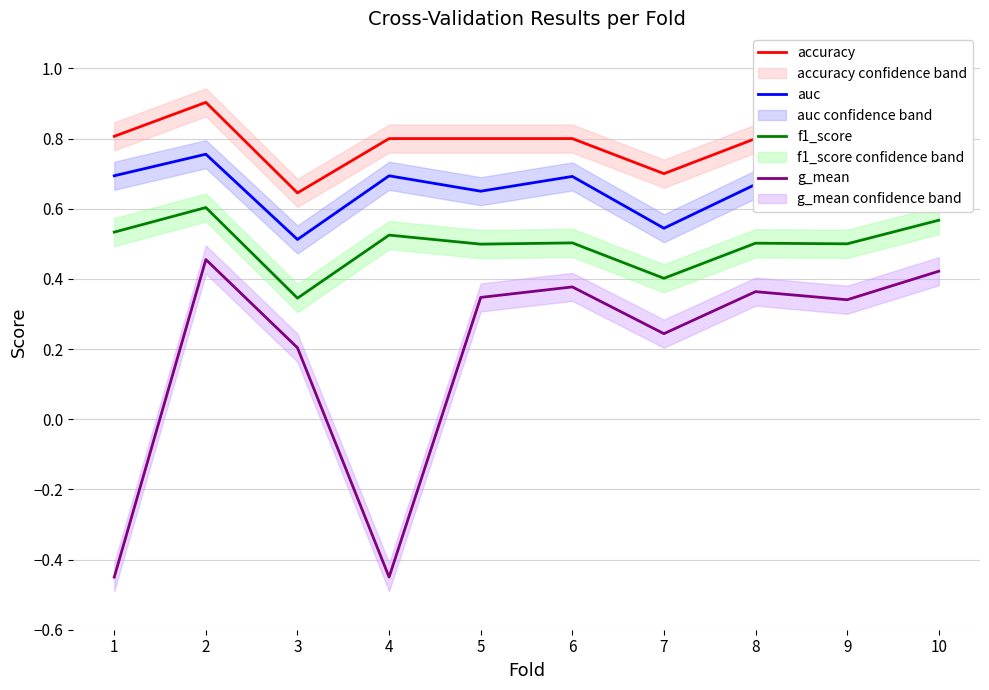

Where is the first local maximum for f1_score?

2